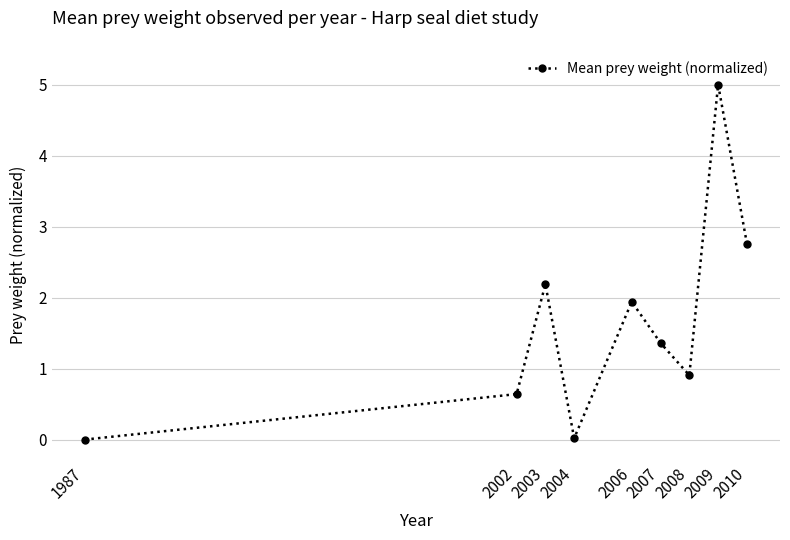

True or false: there are more than 0 points higher than both neighbors.

True